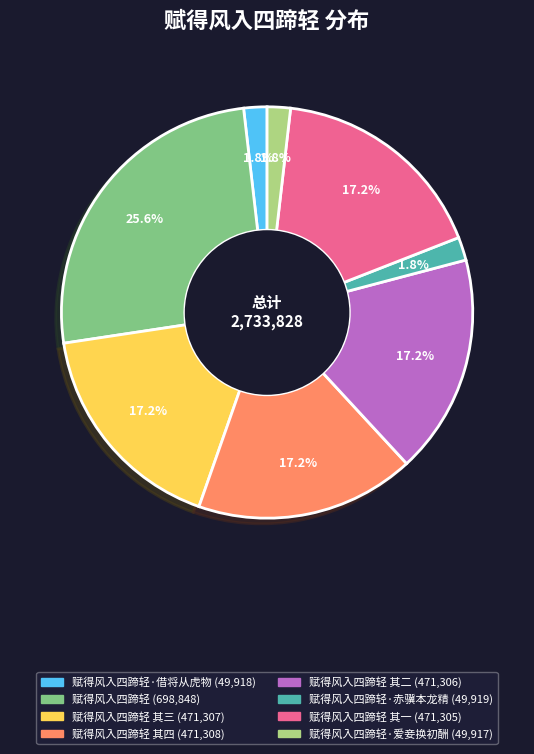

Is there any slice that represents more than half of the pie?

No